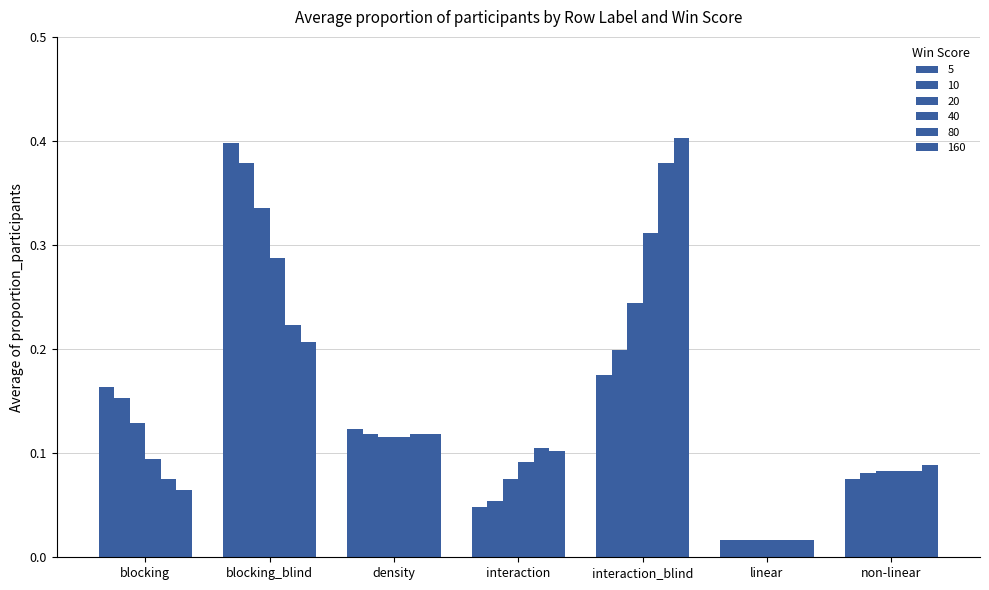

Rank the categories by 80 value from lowest to highest.

linear, blocking, non-linear, interaction, density, blocking_blind, interaction_blind